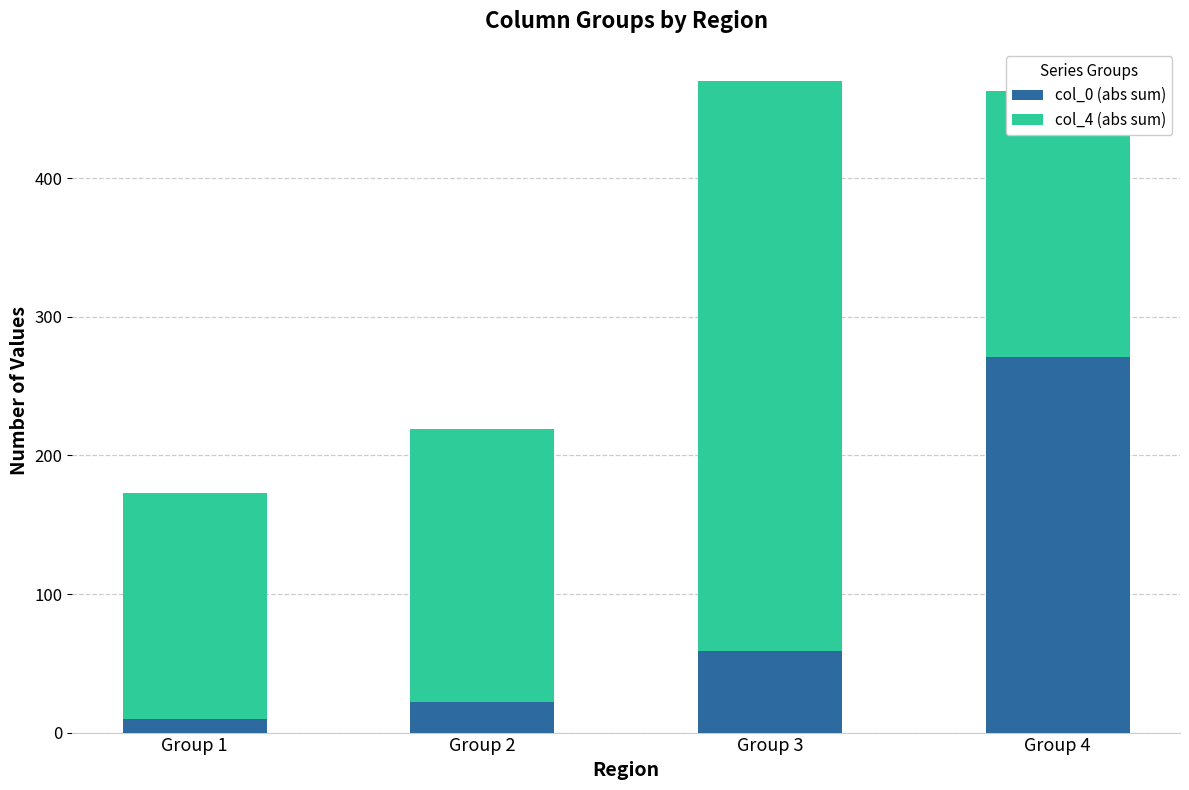

What is the difference between the second highest and minimum values in the col_0 (abs sum) series?

49